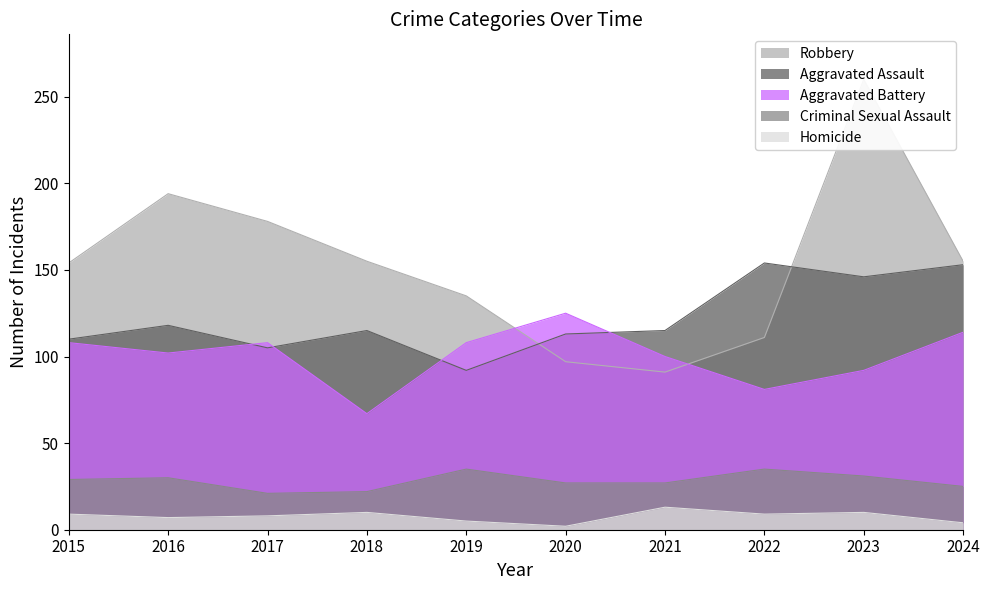

Rank the series by their maximum value, from highest to lowest.

Robbery, Aggravated Assault, Aggravated Battery, Criminal Sexual Assault, Homicide